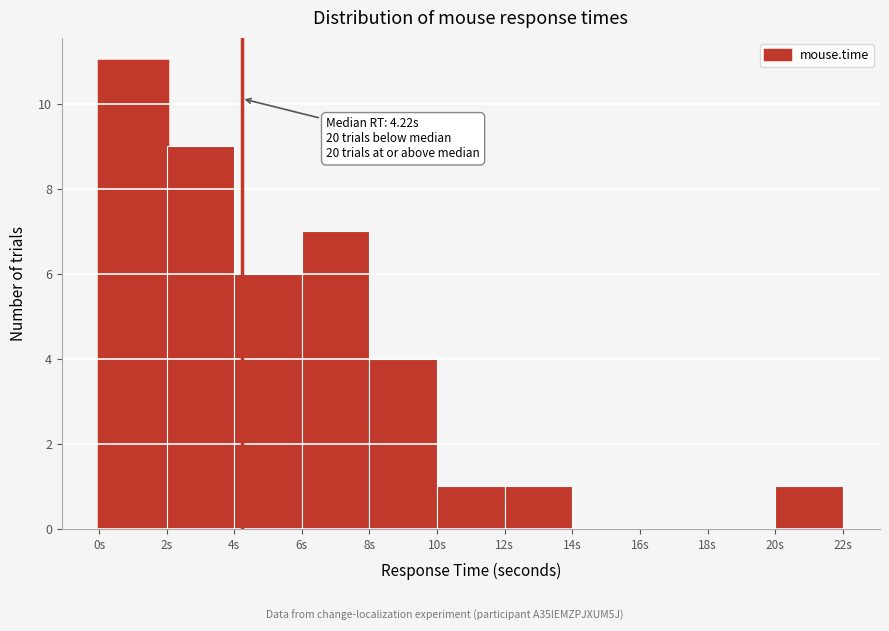

Over which range of the x-axis is the bar tallest?

0 to 2